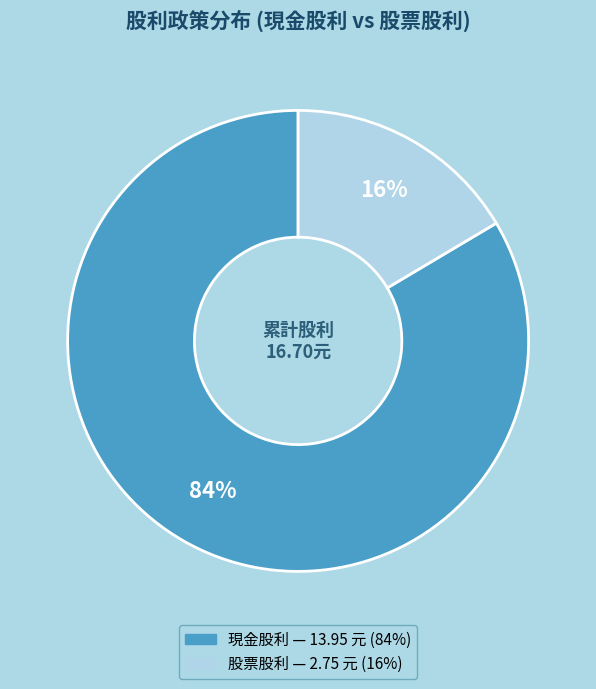

Is there any slice that represents more than half of the pie?

Yes